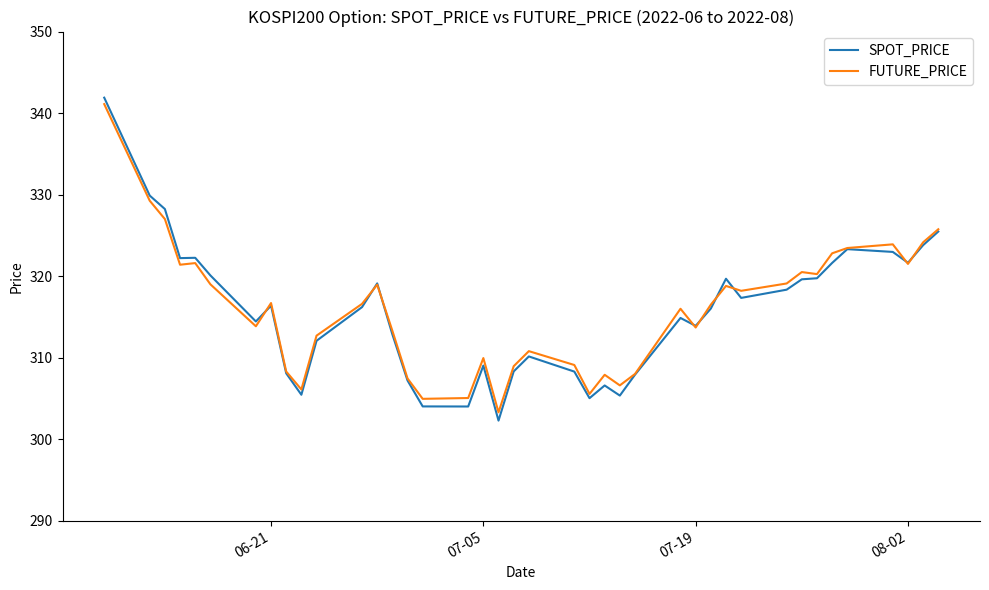

What is the difference between the maximum and minimum values in the FUTURE_PRICE series?

37.8